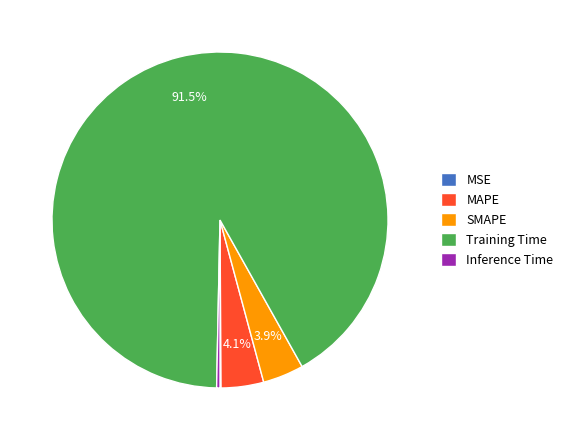

What percentage is NOT represented by MAPE?

95.9%